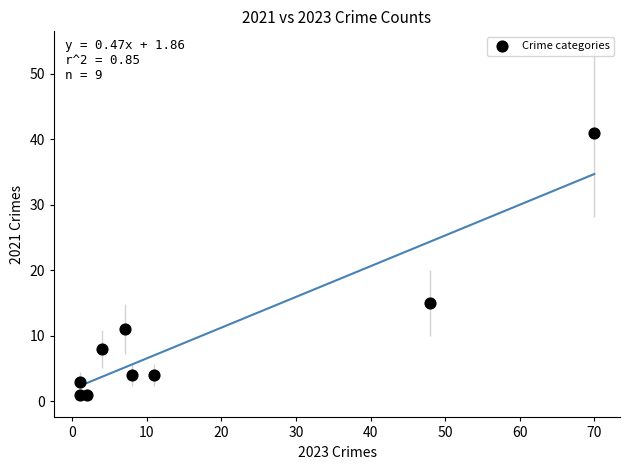

What is the average Y value?

10